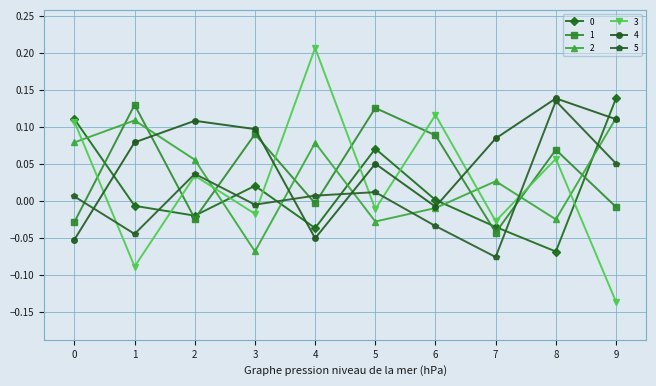

Which label corresponds to the smallest value in the chart?

9